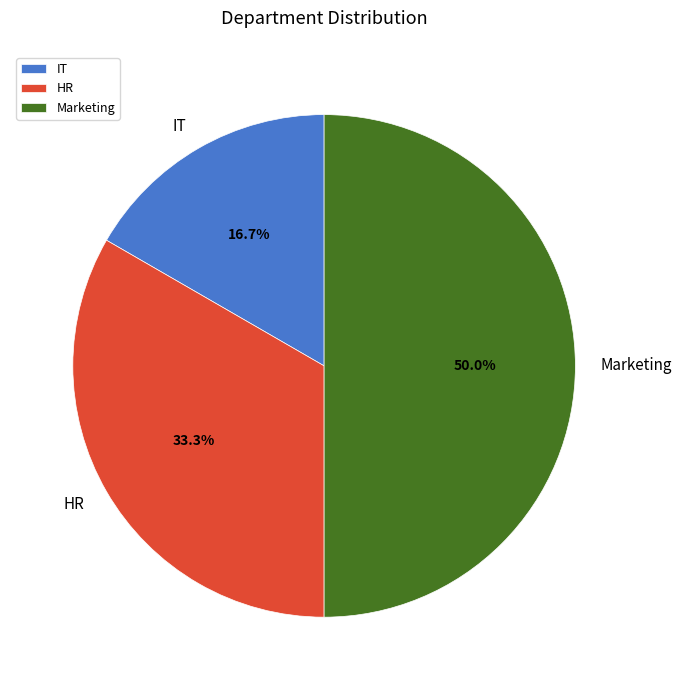

Does HR account for over 50% of the chart?

No